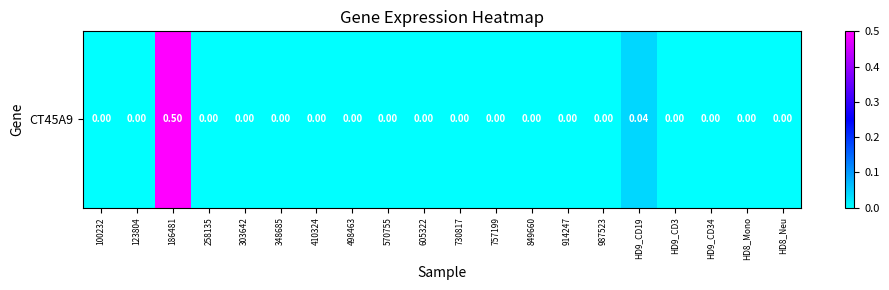

Which category has the highest value across all series?

186481